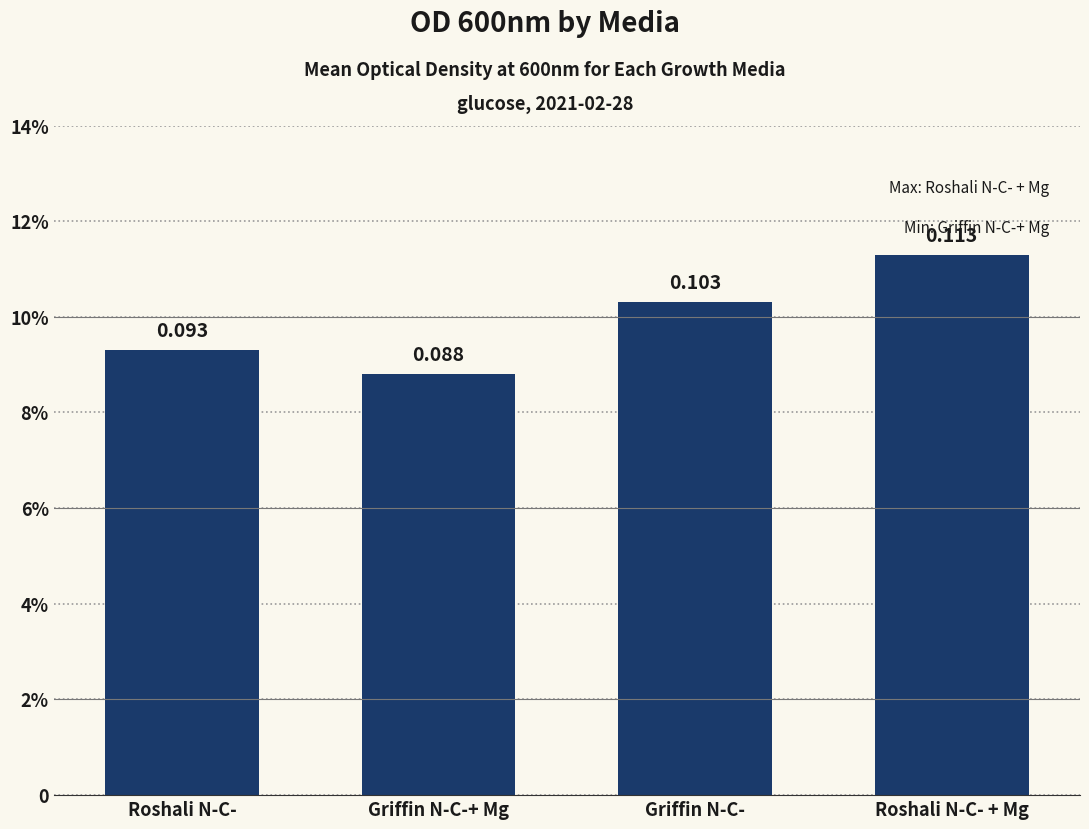

List the labels in order of value, smallest first.

Griffin N-C-+ Mg, Roshali N-C-, Griffin N-C-, Roshali N-C- + Mg